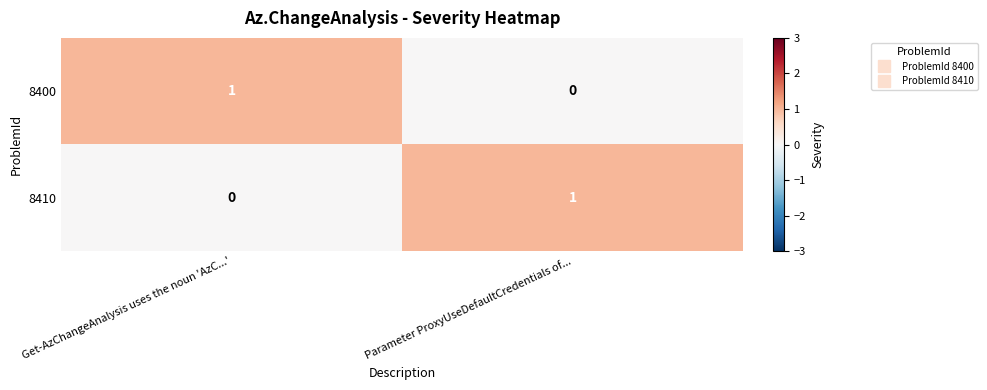

Rank the series at Get-AzChangeAnalysis uses the noun 'AzC...' from highest to lowest value.

8400, 8410